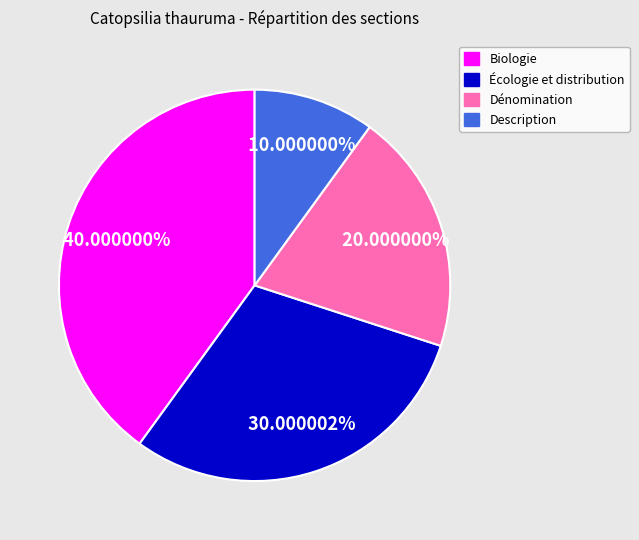

Is Dénomination the majority of the pie?

No